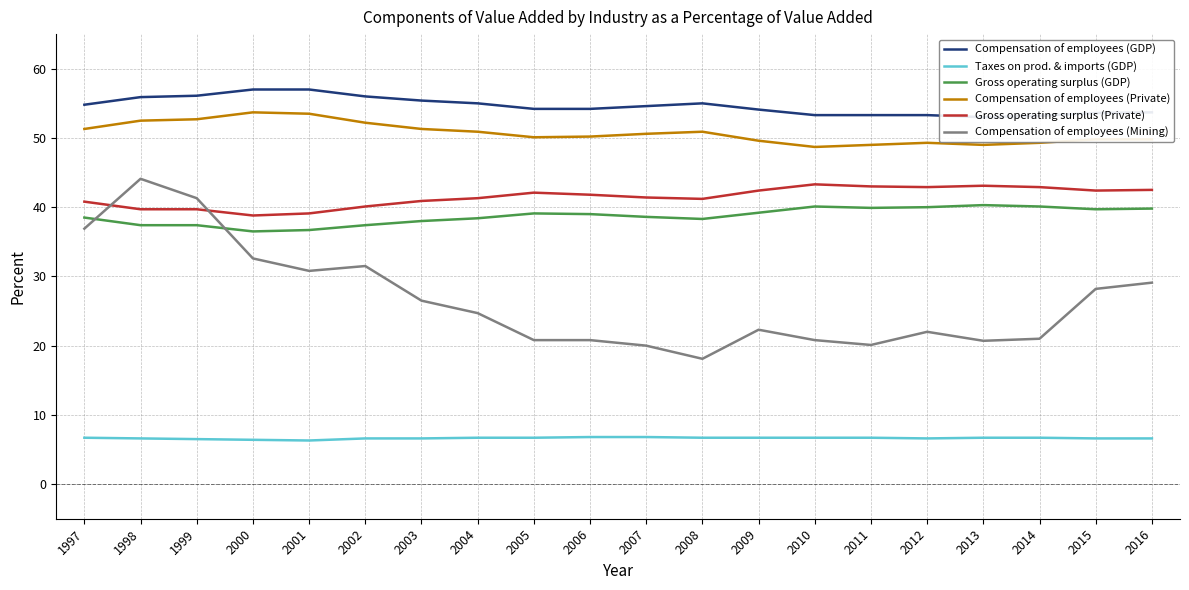

At 2002, list the series in order from largest to smallest.

Compensation of employees (GDP), Compensation of employees (Private), Gross operating surplus (Private), Gross operating surplus (GDP), Compensation of employees (Mining), Taxes on prod. & imports (GDP)